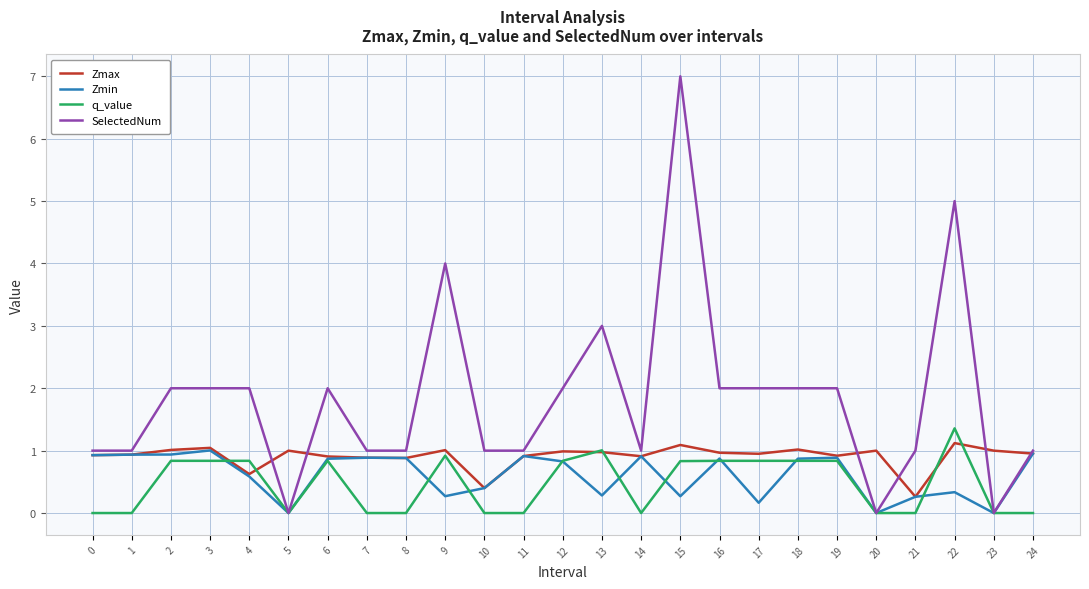

What is the total value across all series at 12?

4.7